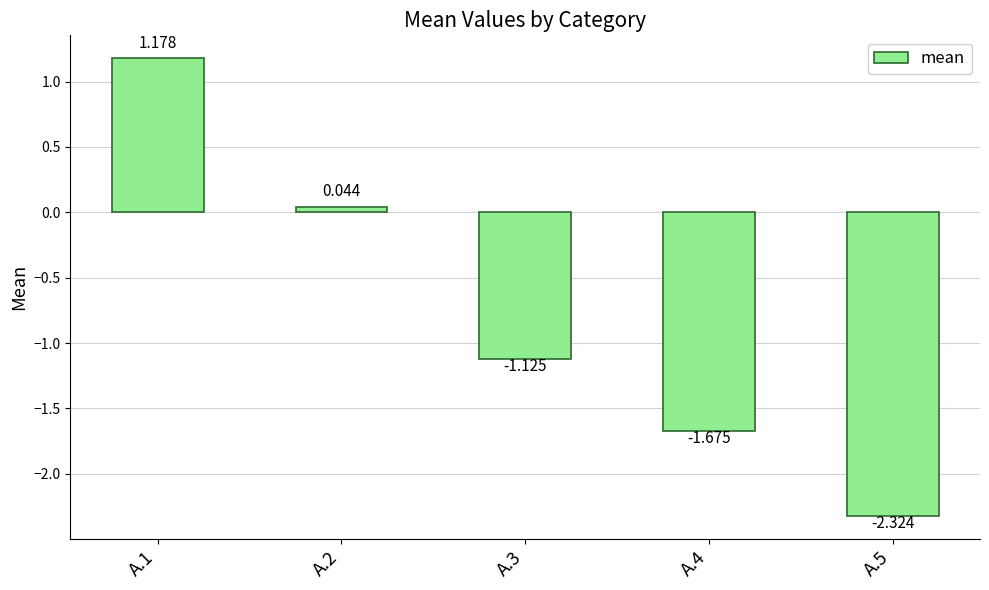

How many values are below -1?

3